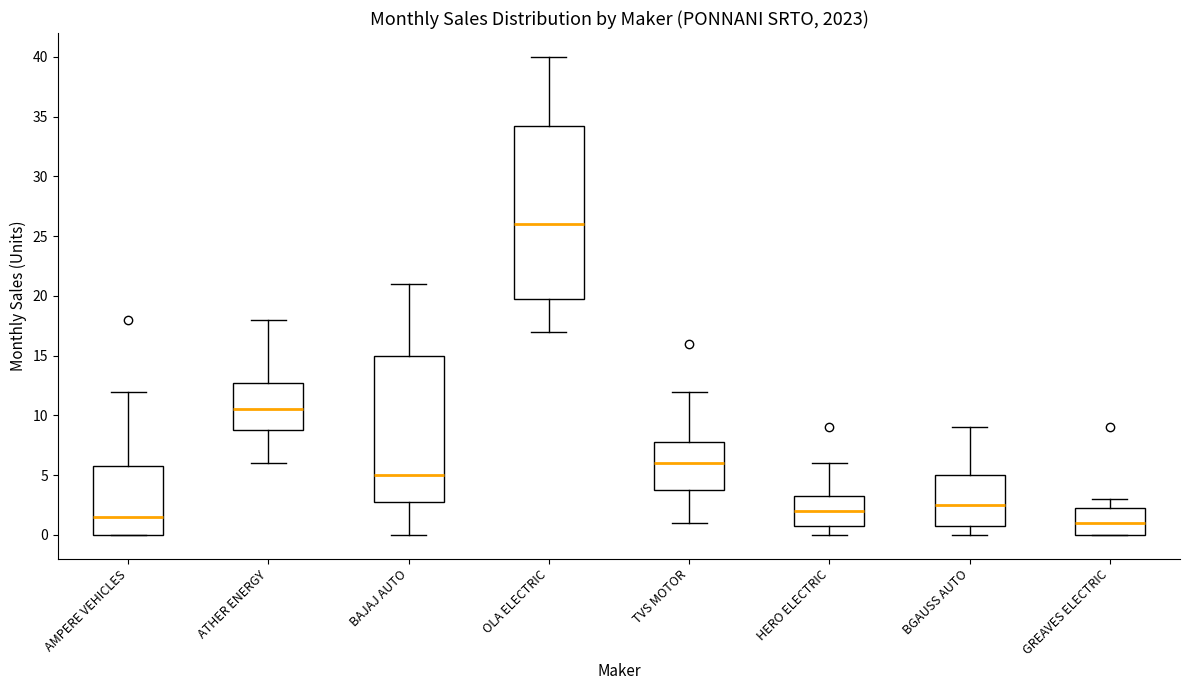

Where does the lower whisker of the box for BAJAJ AUTO end on the y-axis? The values are not printed on the chart, so give them approximately, as read against the axis.

0.0